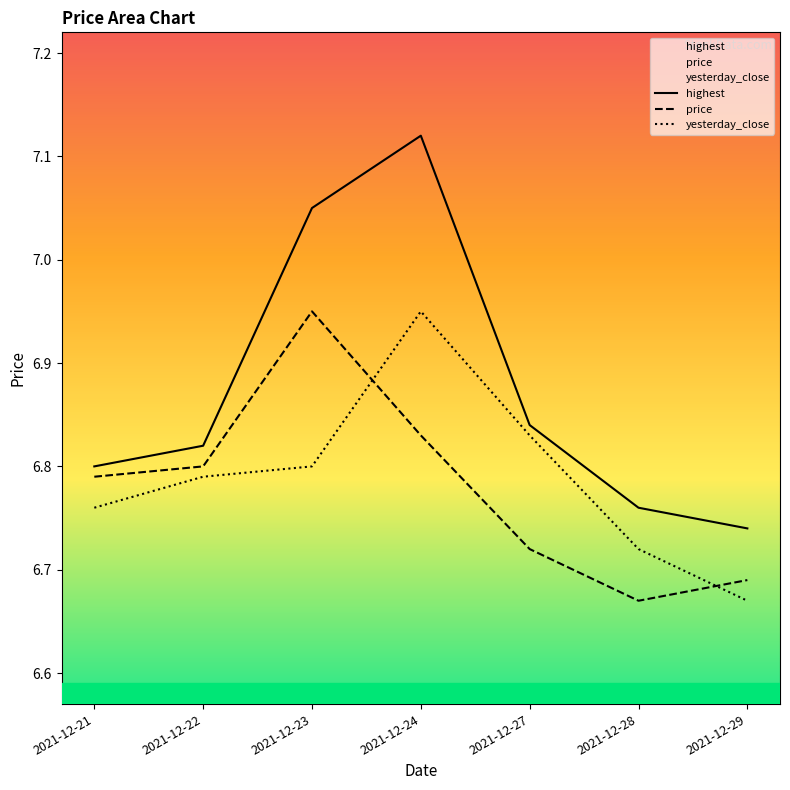

At which category does yesterday_close reach its first local peak?

2021-12-24